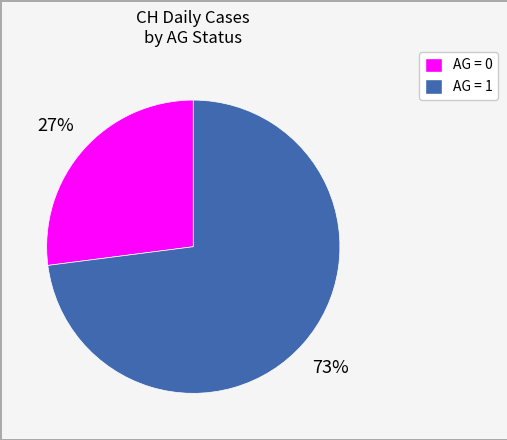

To the nearest percent, what is the difference between the largest and smallest slice percentages?

46%